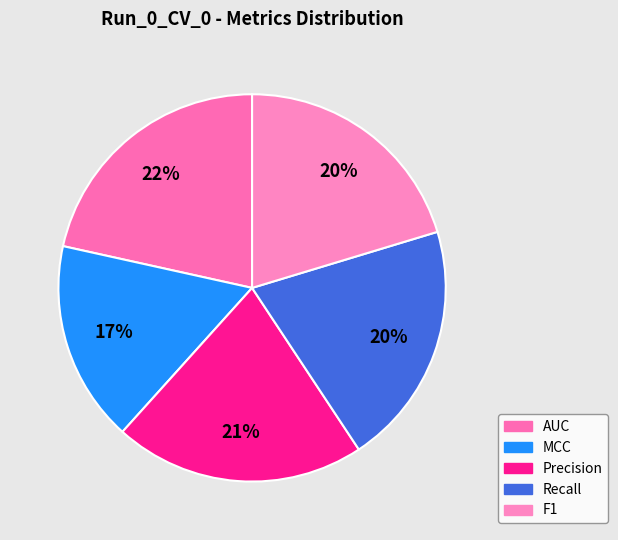

How many segments does this pie chart have?

5